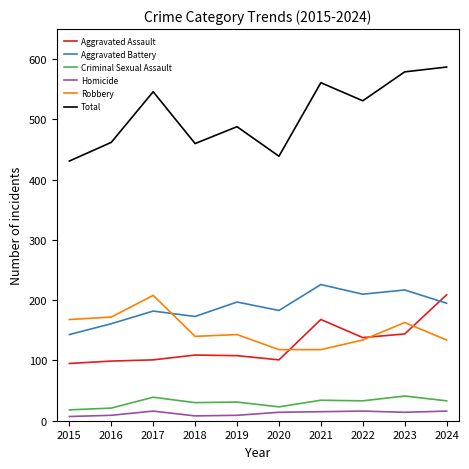

What is the maximum value shown in the chart?

587